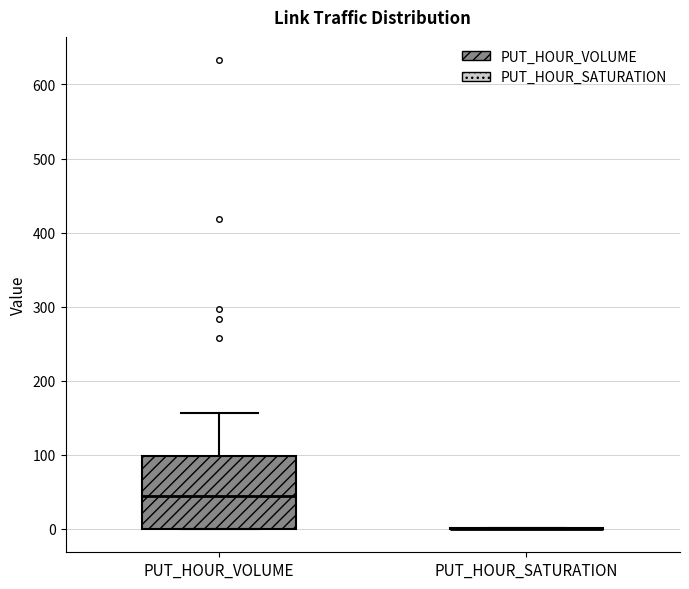

Reading left to right, transcribe this box plot: for each box, give where its median line is, the range the box spans, and where its two whiskers end, as read against the y-axis. The values are not printed on the chart, so give them approximately, as read against the axis.

PUT_HOUR_VOLUME: median 40, box 0 to 100, whiskers 0 to 160
PUT_HOUR_SATURATION: box collapsed to a line at 0, whiskers 0 to 0